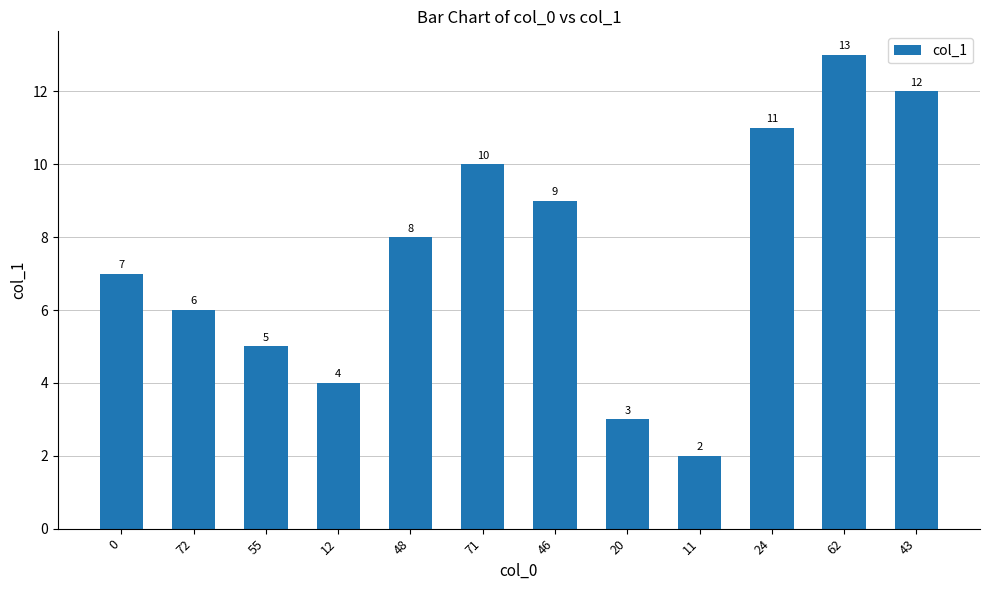

List the labels in order of value, smallest first.

11, 20, 12, 55, 72, 0, 48, 46, 71, 24, 43, 62